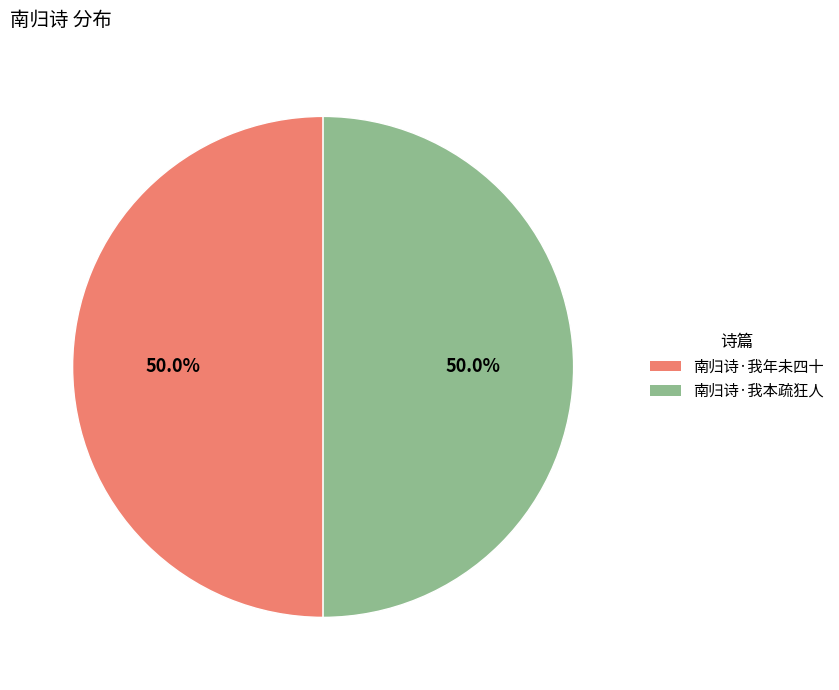

What is the ratio of the value at 南归诗·我本疏狂人 to the value at 南归诗·我年未四十?

1.0